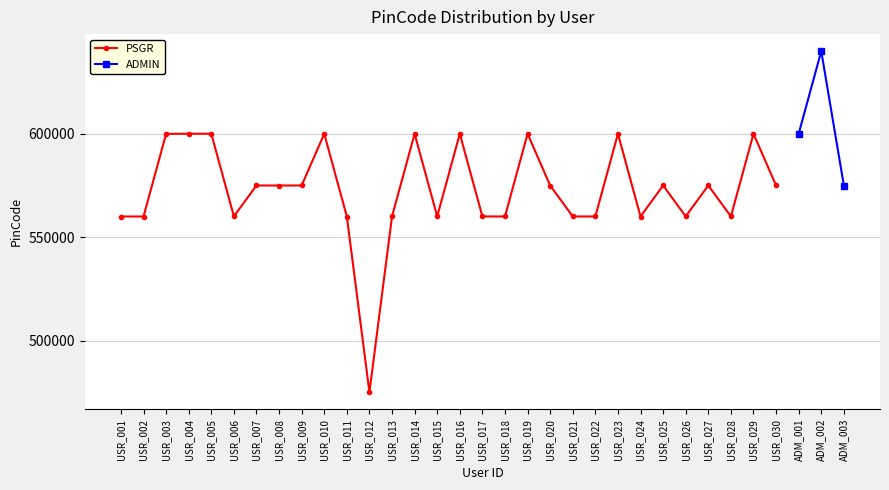

Rank the categories by value from lowest to highest.

USR_012, USR_001, USR_002, USR_011, USR_024, USR_018, USR_013, USR_021, USR_022, USR_028, USR_017, USR_015, USR_026, USR_006, USR_008, USR_020, USR_030, USR_007, USR_009, USR_027, USR_025, USR_003, USR_014, USR_004, USR_010, USR_016, USR_023, USR_029, USR_019, USR_005